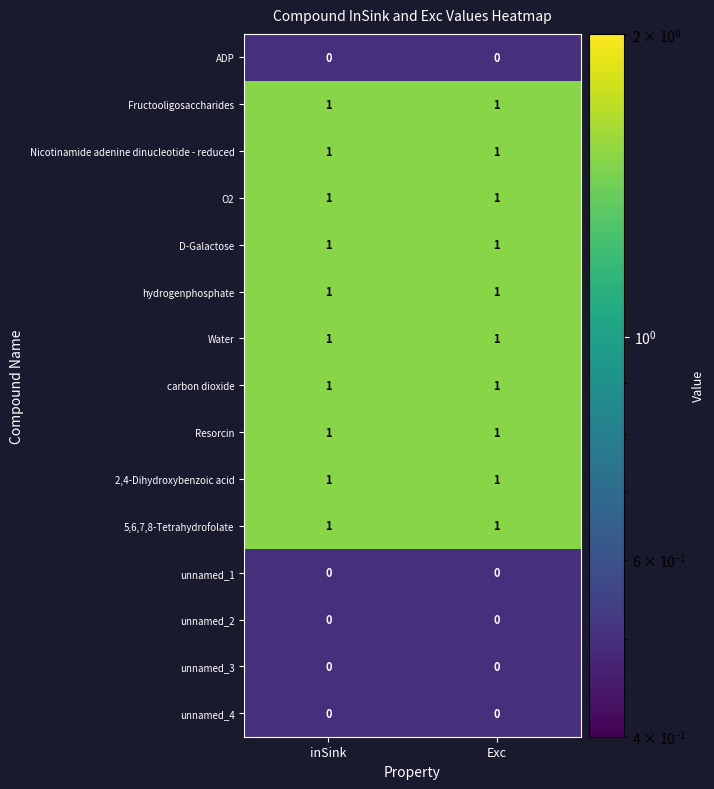

Reading right to left, transcribe all the data shown in this chart.

ADP: 0	0
Fructooligosaccharides: 1	1
Nicotinamide adenine dinucleotide - reduced: 1	1
O2: 1	1
D-Galactose: 1	1
hydrogenphosphate: 1	1
Water: 1	1
carbon dioxide: 1	1
Resorcin: 1	1
2,4-Dihydroxybenzoic acid: 1	1
5,6,7,8-Tetrahydrofolate: 1	1
unnamed_1: 0	0
unnamed_2: 0	0
unnamed_3: 0	0
unnamed_4: 0	0